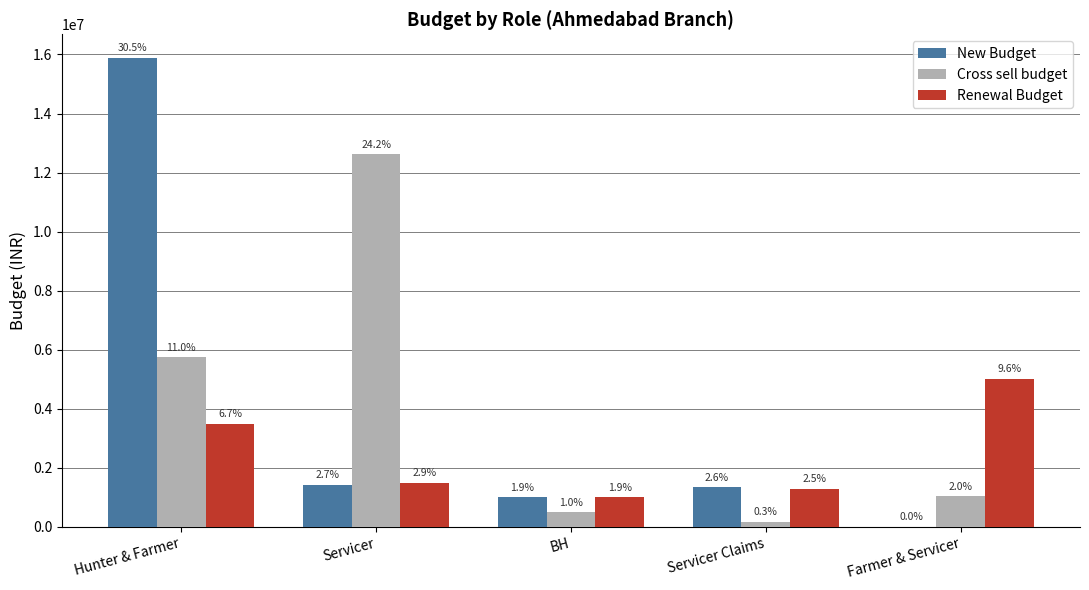

Are the bars horizontal?

No